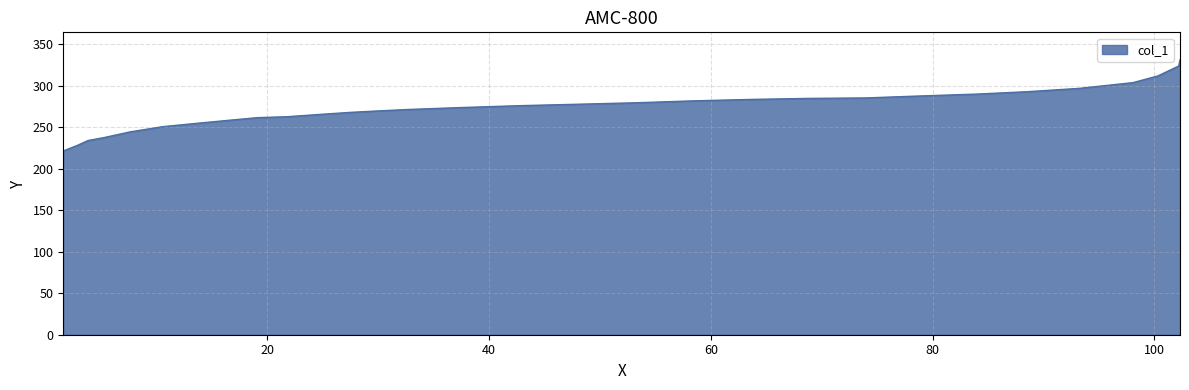

What is the sum of all values?

8204.2